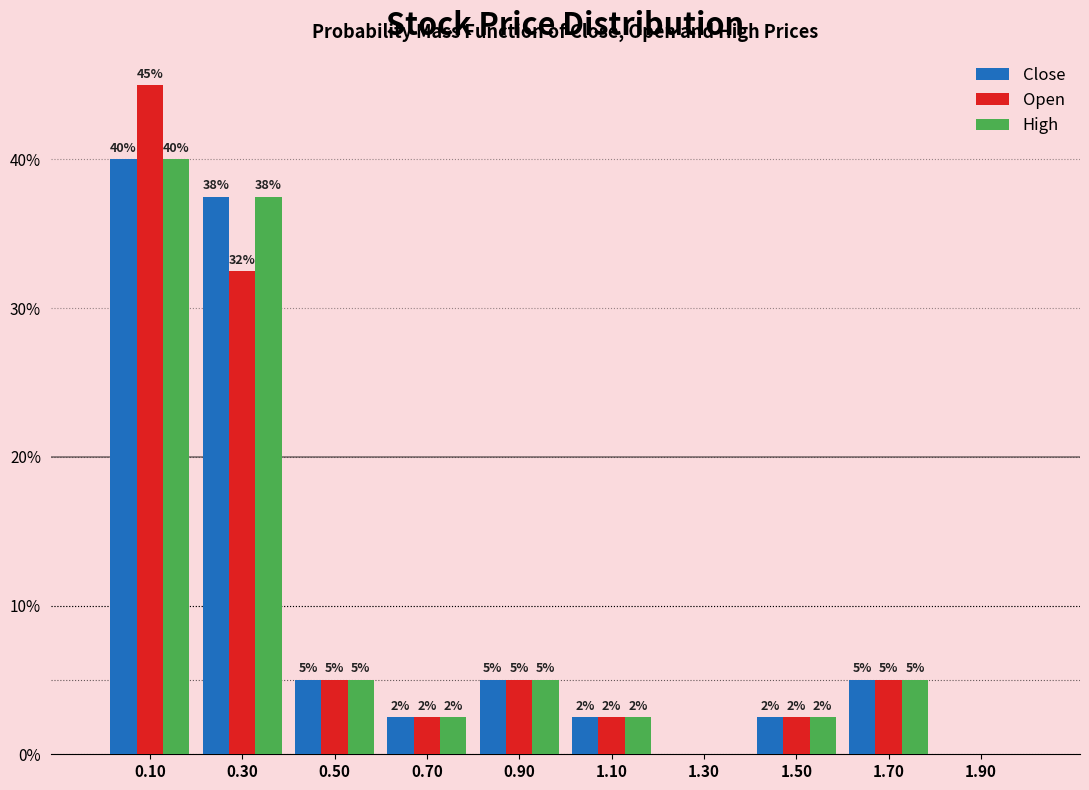

In the High series, which range on the x-axis has the tallest bar?

0.0 to 0.2